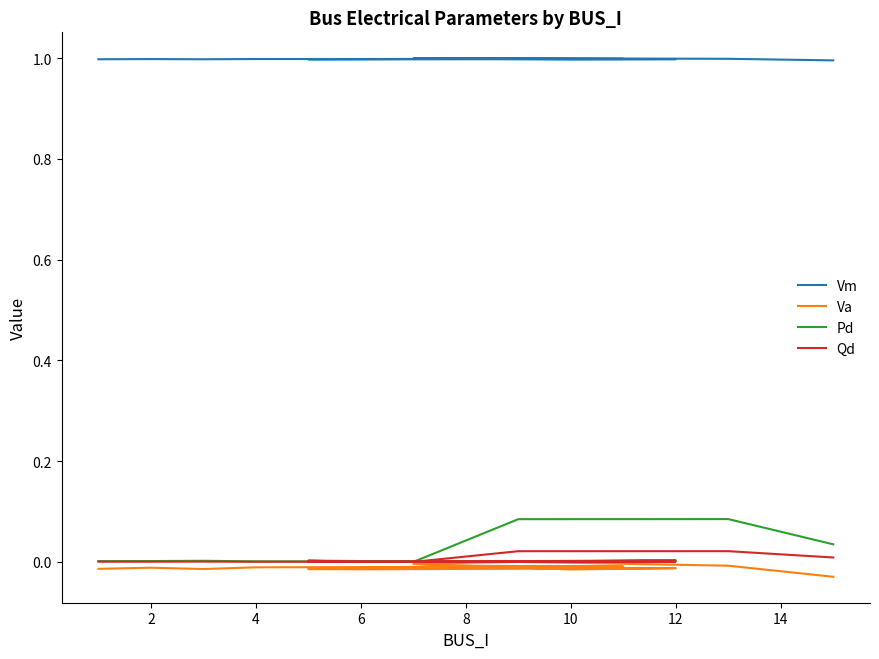

What is the label of the 4th point from the left?

4